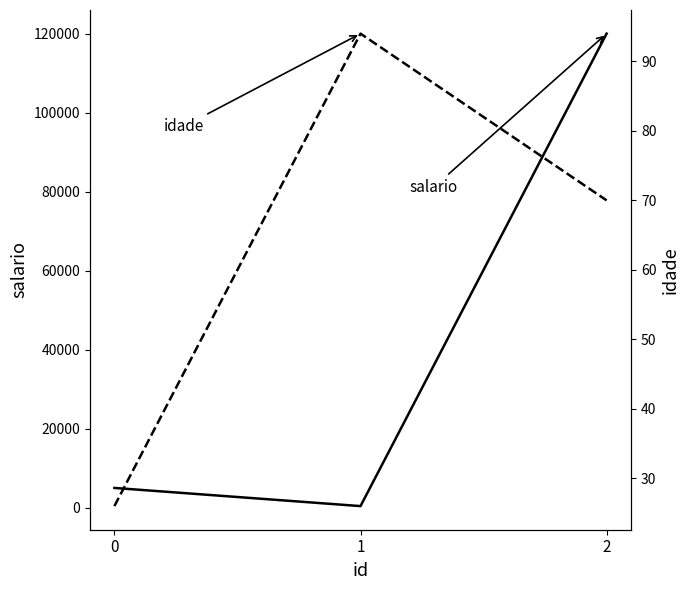

What value does the idade series have at 1, to the nearest 10?

90